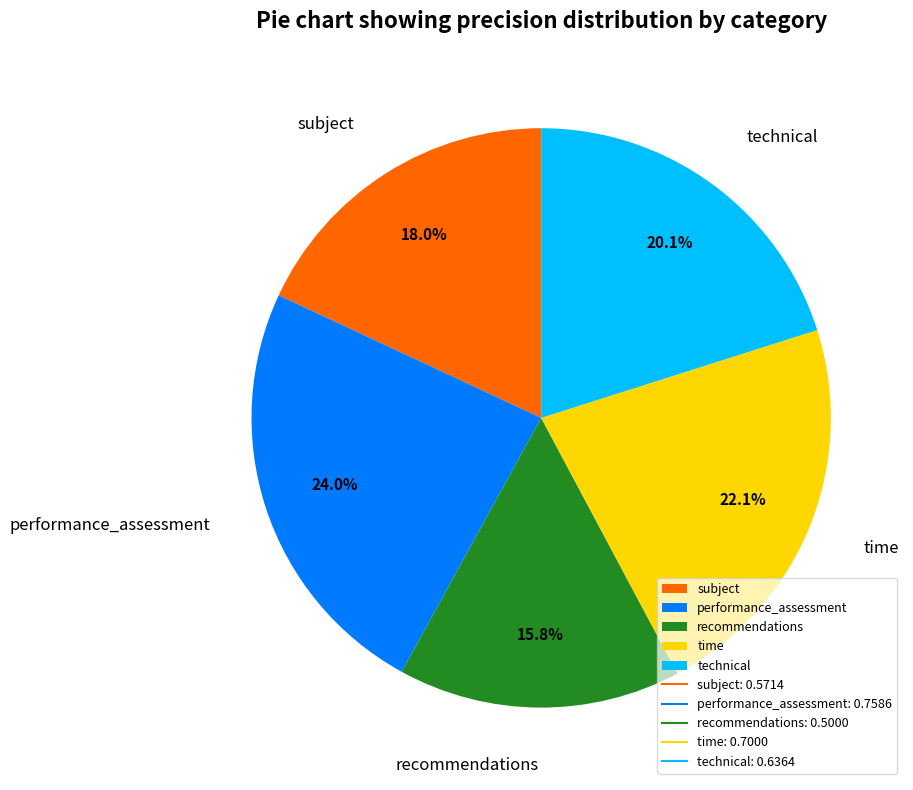

The recommendations slice represents 30% of the pie. True or false?

False